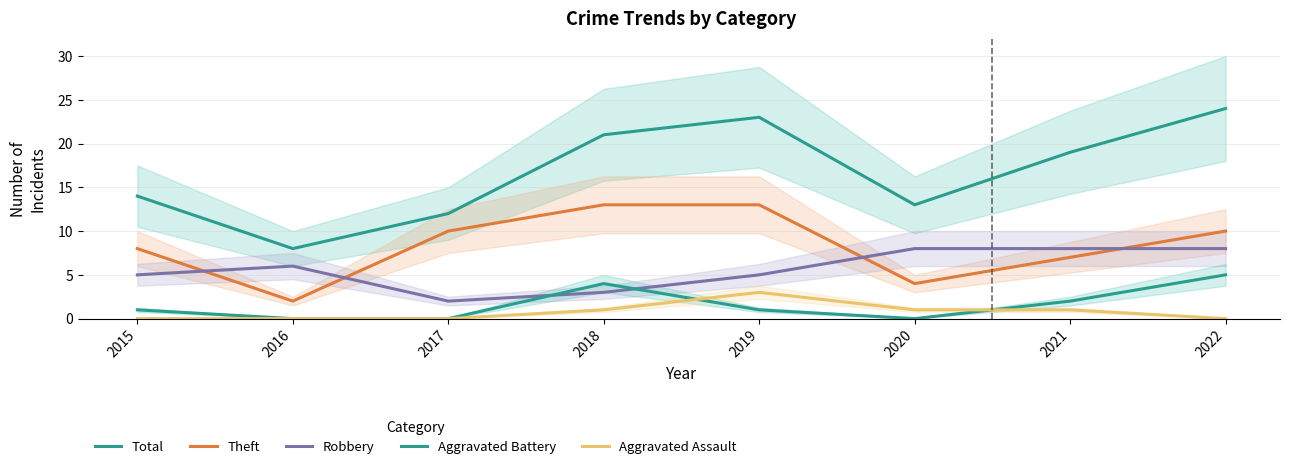

True or false: Aggravated Battery and Total cross at least once.

False